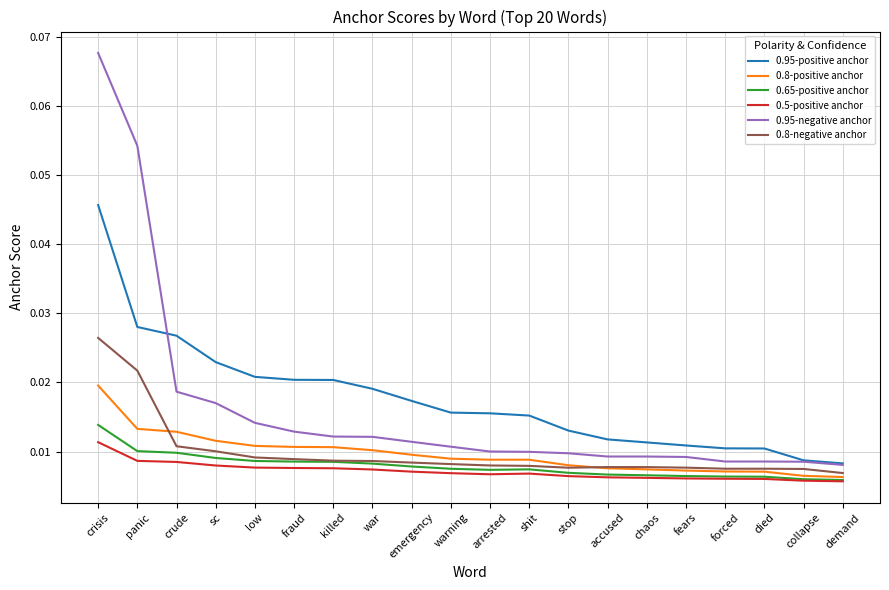

What position from the right is arrested?

10